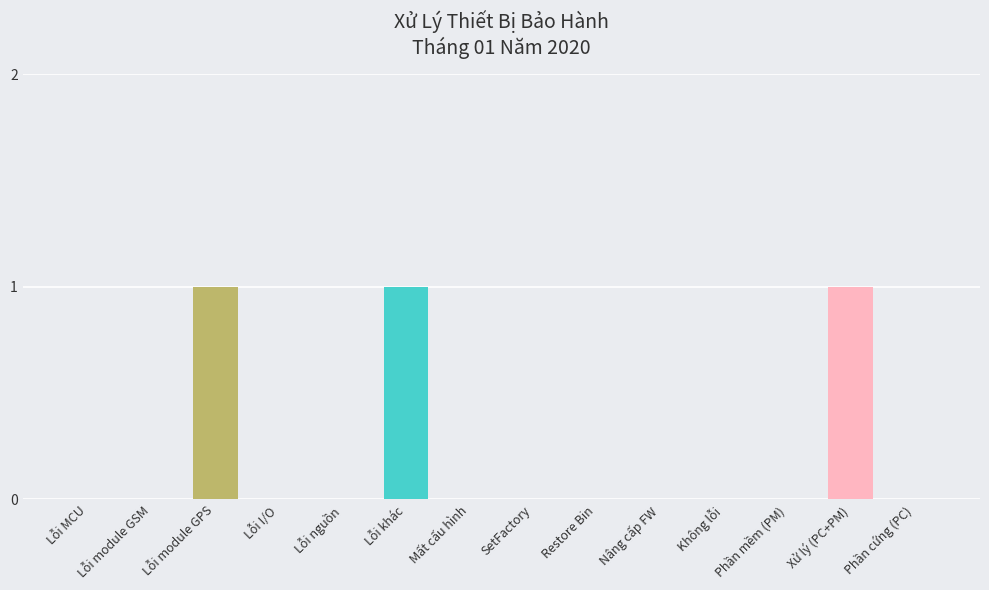

Between Lỗi I/O and Lỗi module GPS, which is larger?

Lỗi module GPS